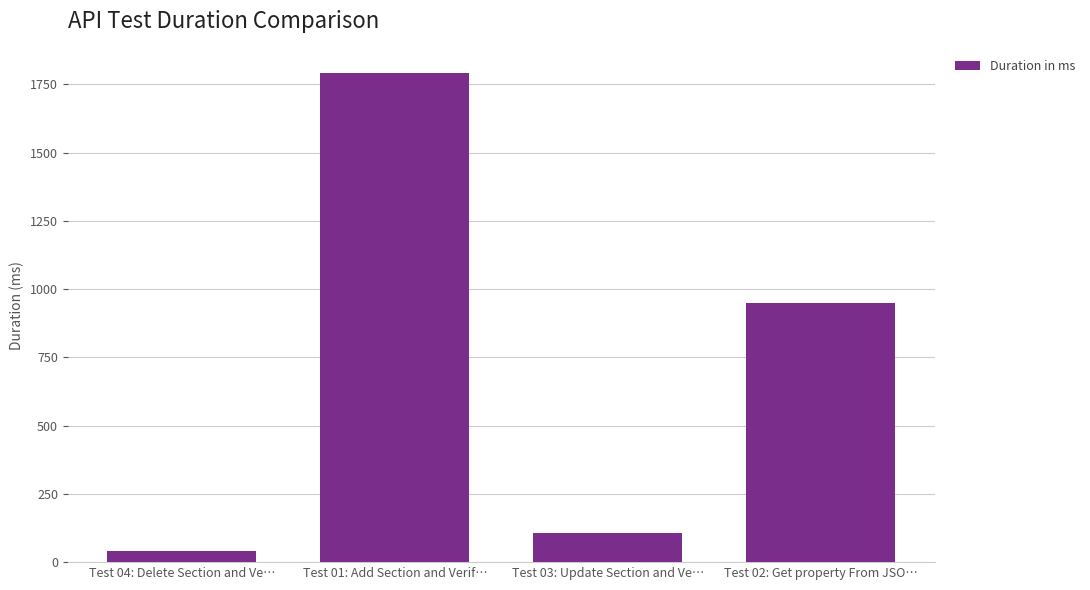

What is the difference between the second highest and second lowest values?

845